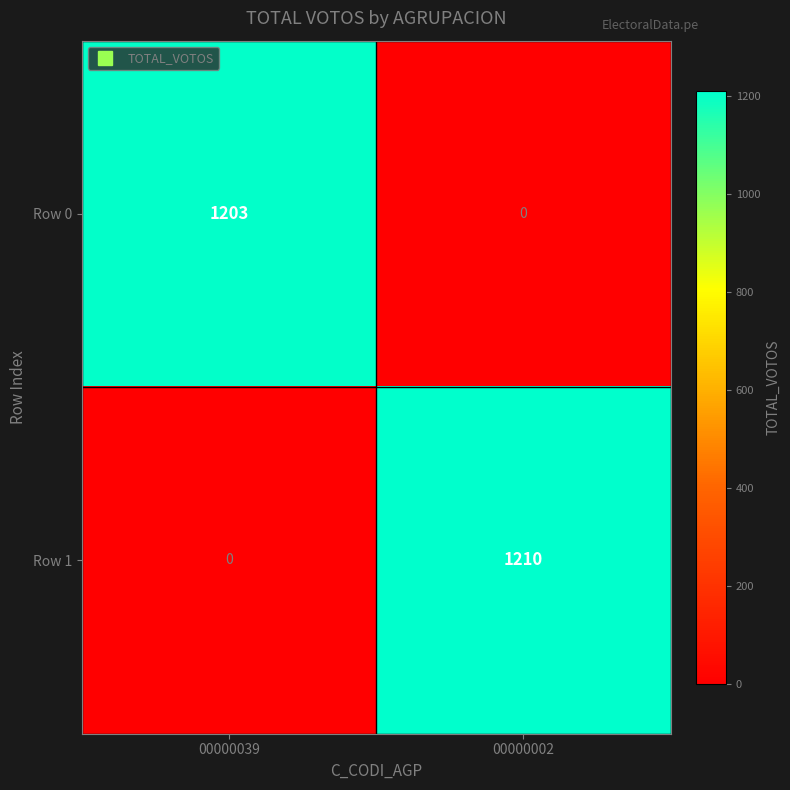

At which label is Row 1 closest to 605?

00000039